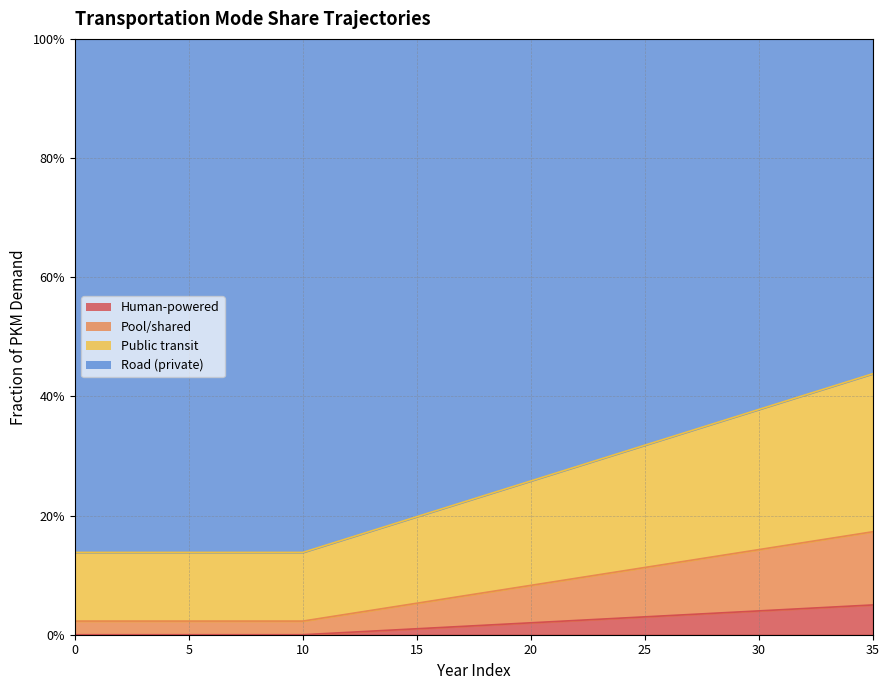

Does the chart have visible grid lines?

Yes